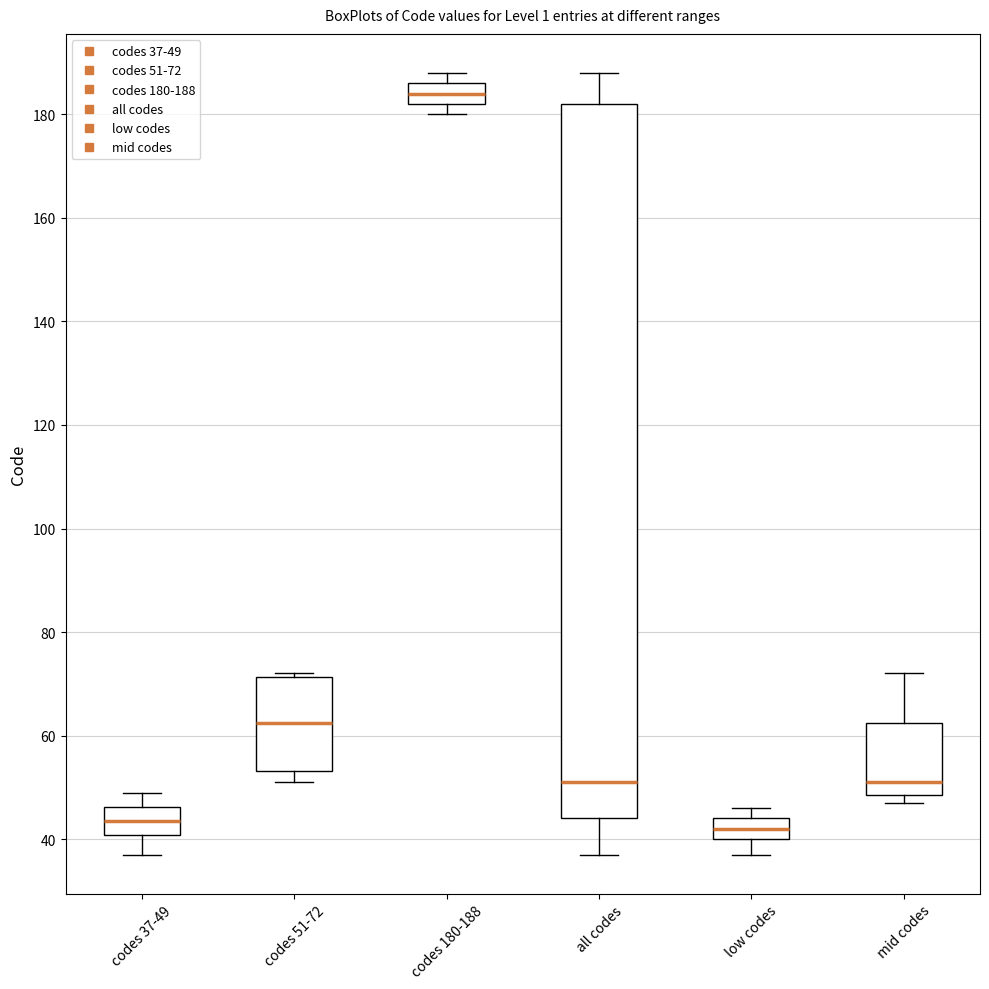

Where does the median line of the box for codes 51-72 sit on the y-axis? The values are not printed on the chart, so give them approximately, as read against the axis.

62